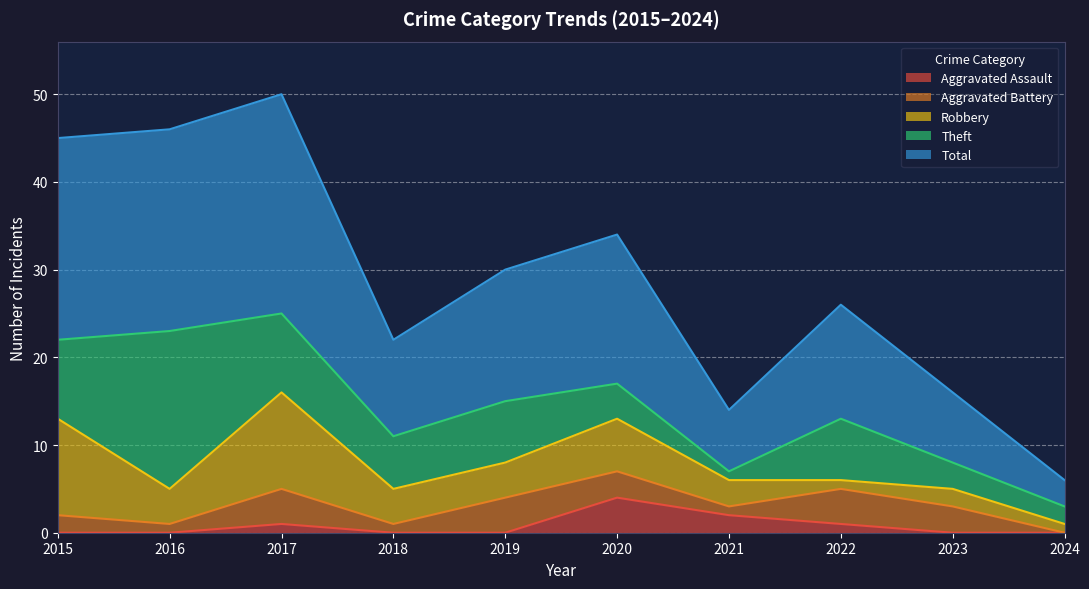

Is it true that Aggravated Assault equals 0 at 2018?

True